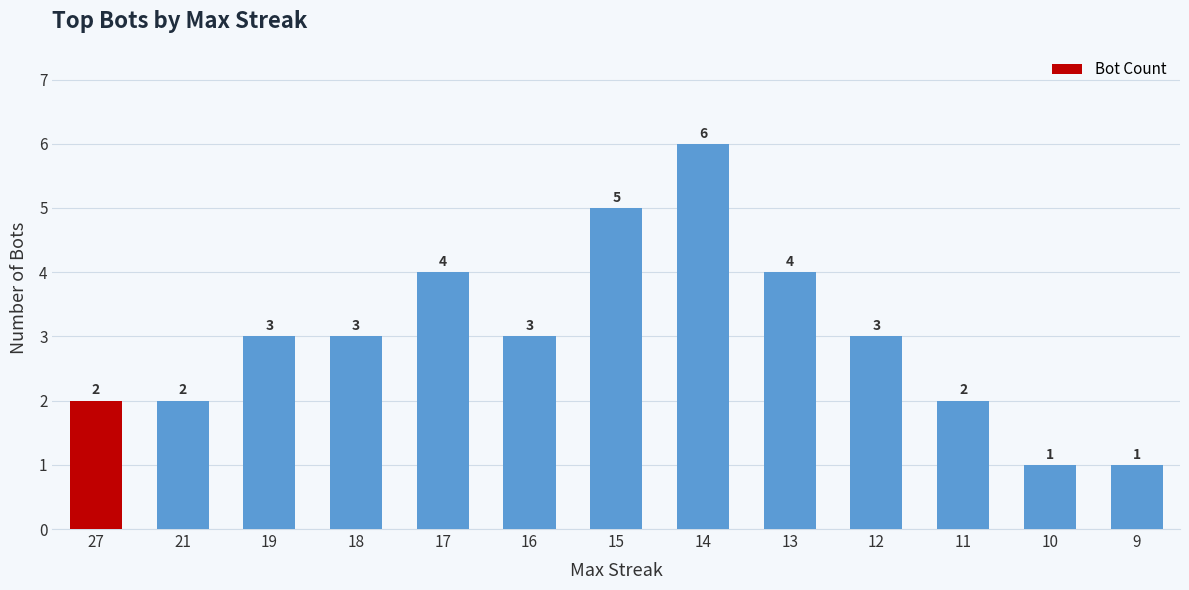

Approximately how many times larger is the value at 27 compared to 10?

2.0